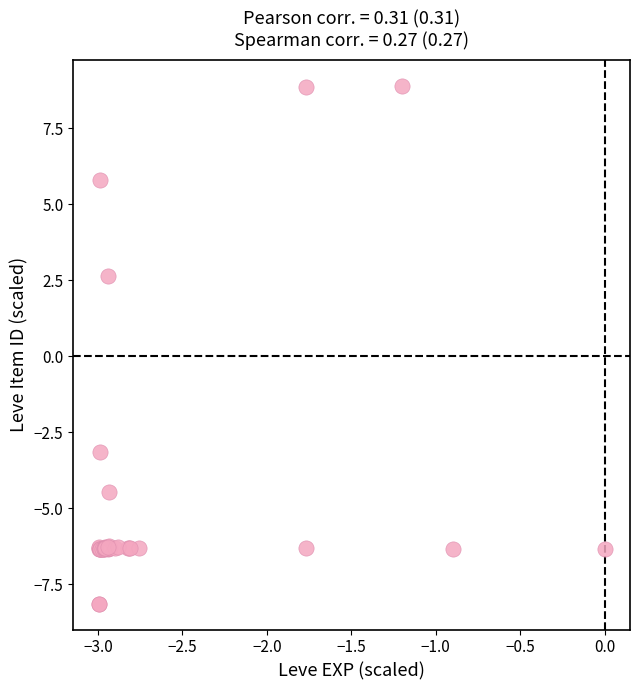

What Y value in the scatter plot is closest to 0?

2.6